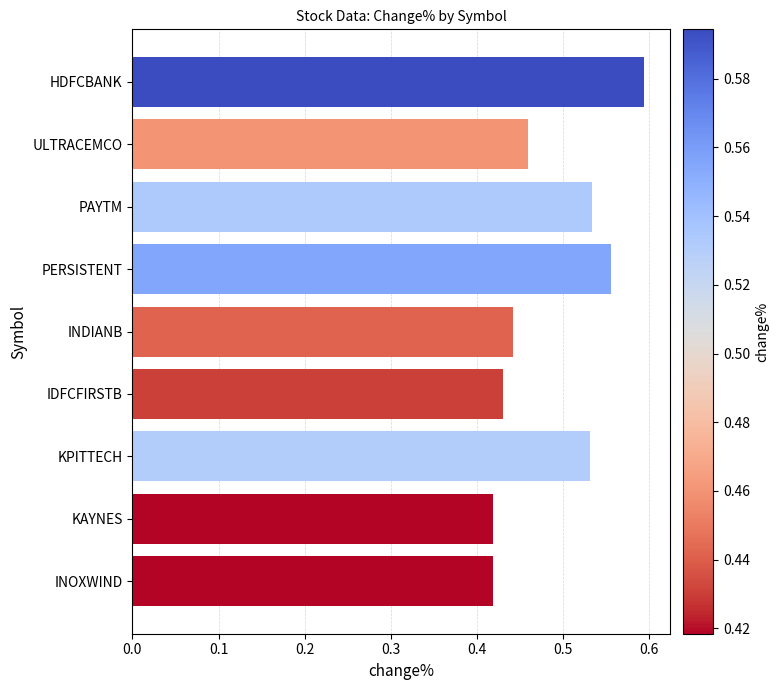

Does the chart contain stacked bars?

No